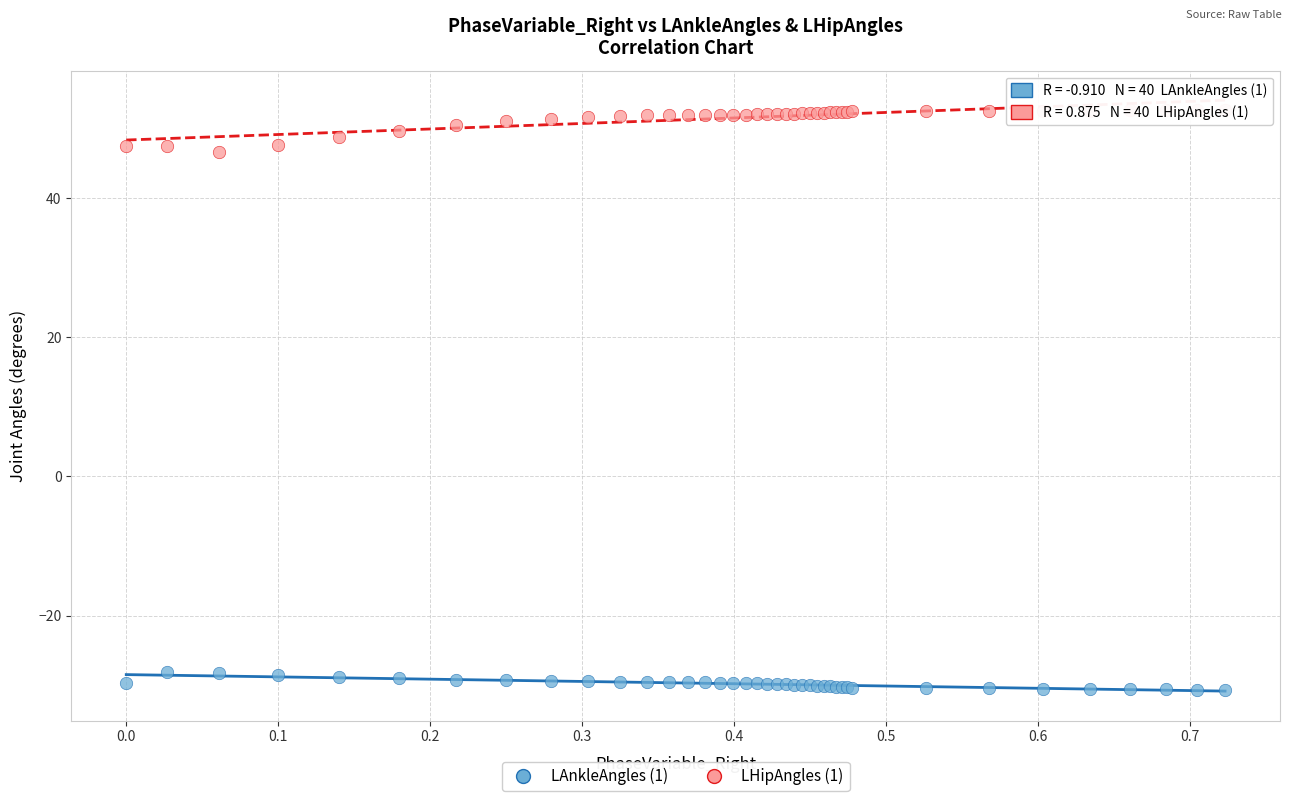

What are all the series names shown in the legend?

LAnkleAngles (1), LHipAngles (1)